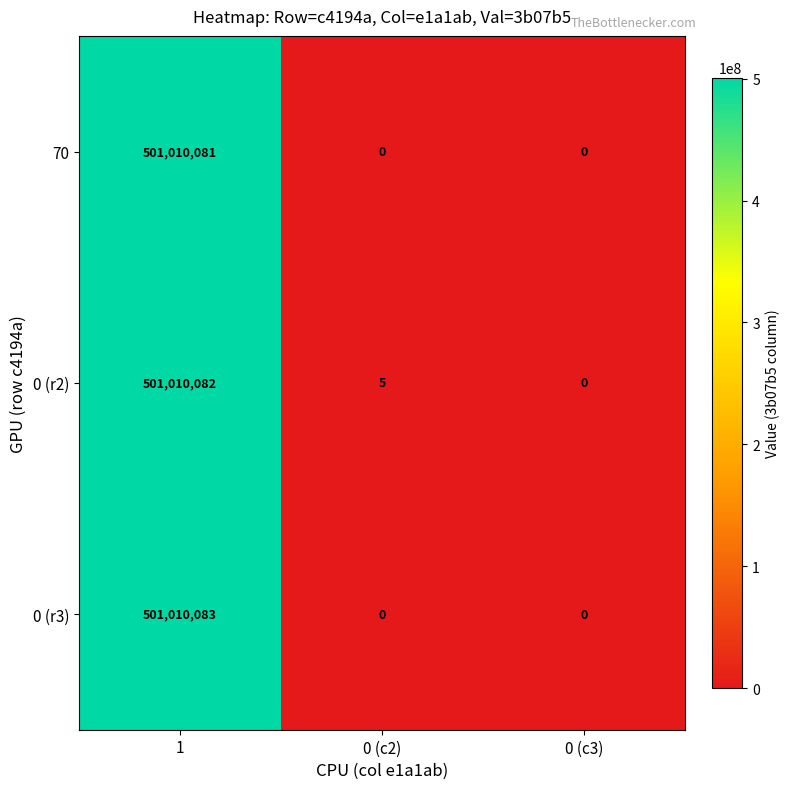

What is the sum of the 70 values at 1 and 0 (c3)?

501010081